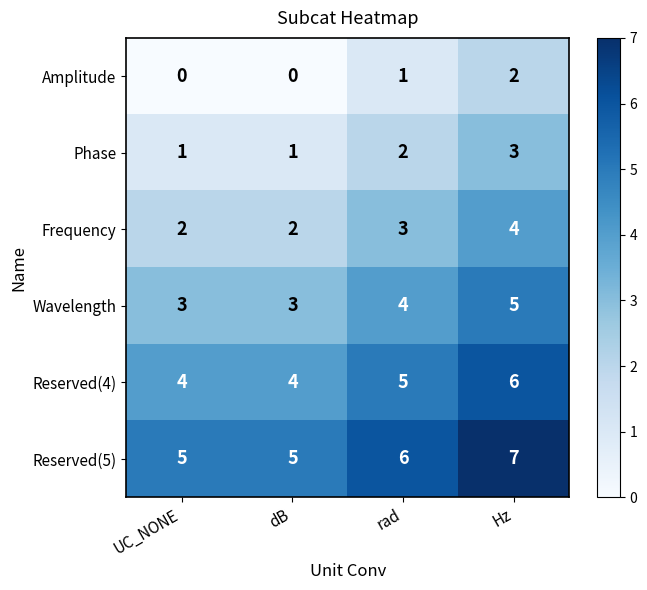

What is the difference between the highest and lowest values at UC_NONE?

5